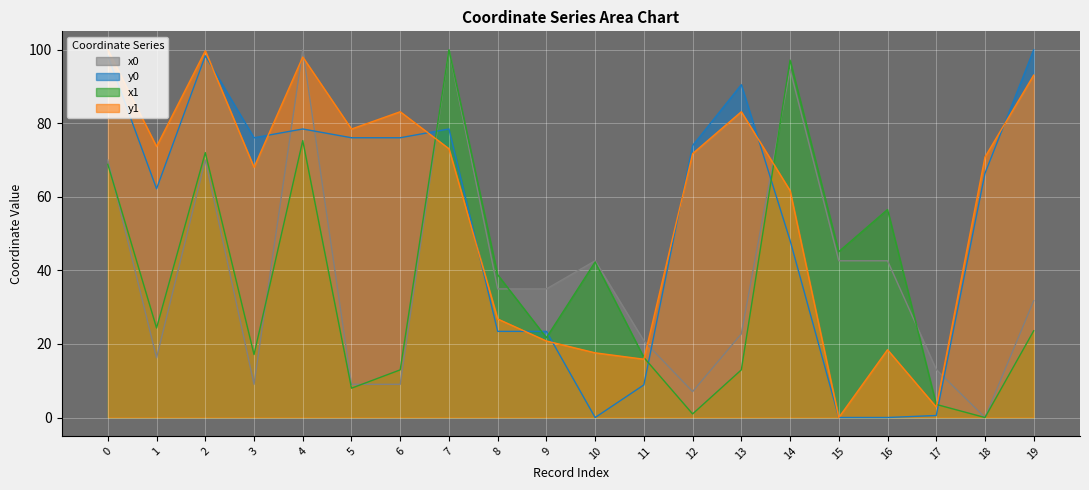

Which series has the widest spread of values?

x0